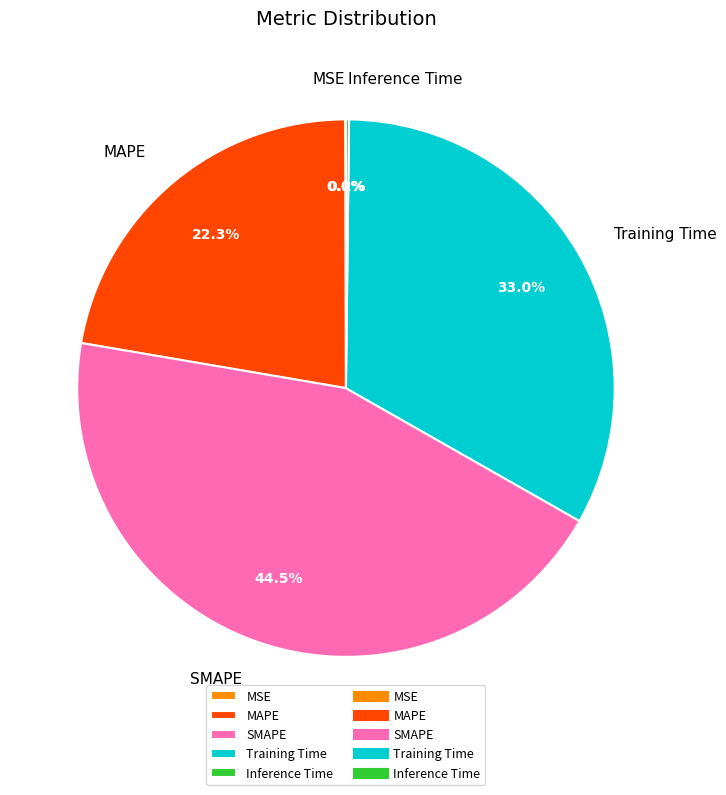

Approximately how many times larger is the value at MAPE compared to Training Time?

0.7